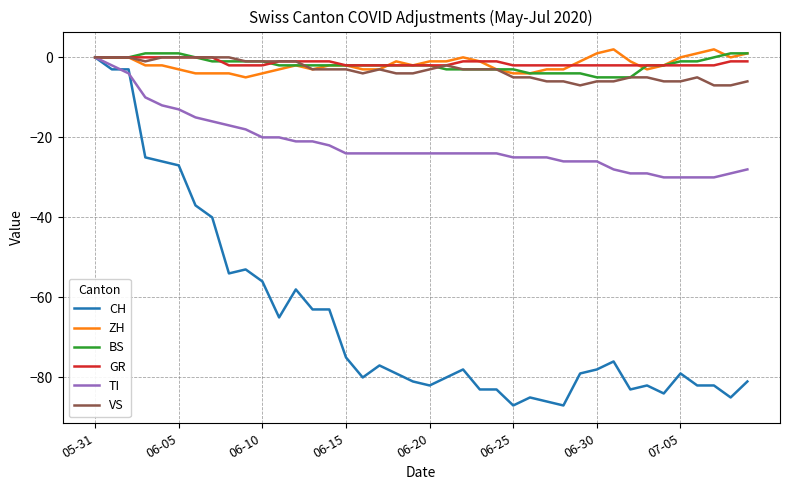

Which series has the largest range (max minus min)?

CH